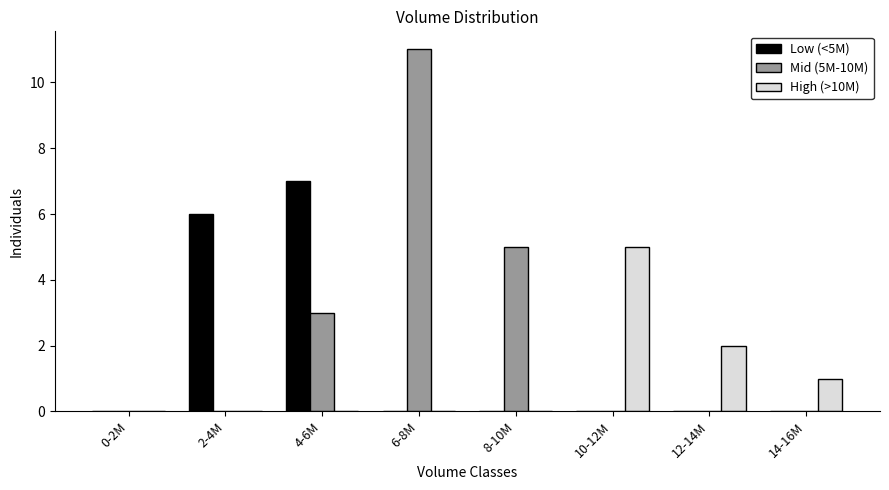

Reading left to right, list all the values displayed in this chart.

Low (<5M): 0-2M=0	2-4M=6	4-6M=7	6-8M=0	8-10M=0	10-12M=0	12-14M=0	14-16M=0
Mid (5M-10M): 0-2M=0	2-4M=0	4-6M=3	6-8M=11	8-10M=5	10-12M=0	12-14M=0	14-16M=0
High (>10M): 0-2M=0	2-4M=0	4-6M=0	6-8M=0	8-10M=0	10-12M=5	12-14M=2	14-16M=1